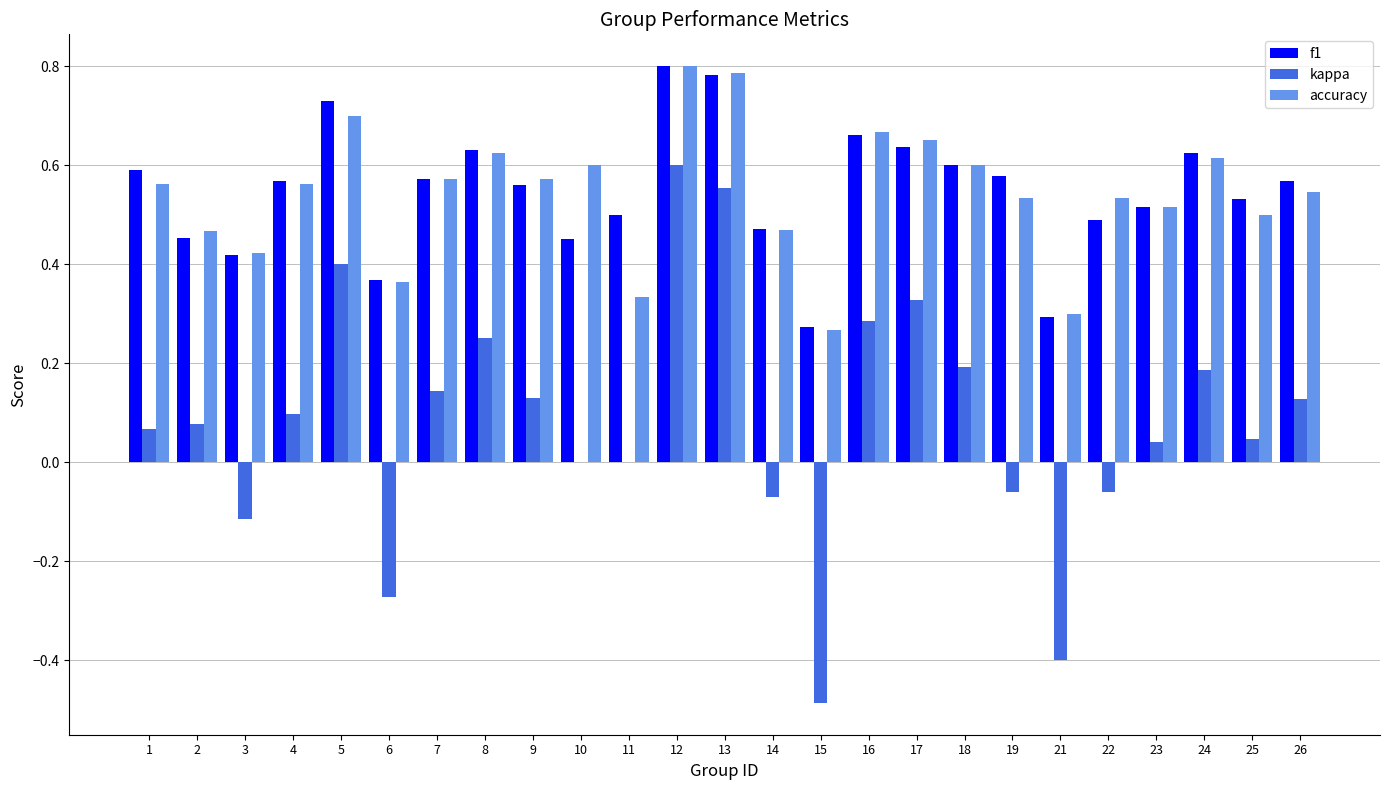

Between 7 and 8, which series saw the biggest shift?

kappa